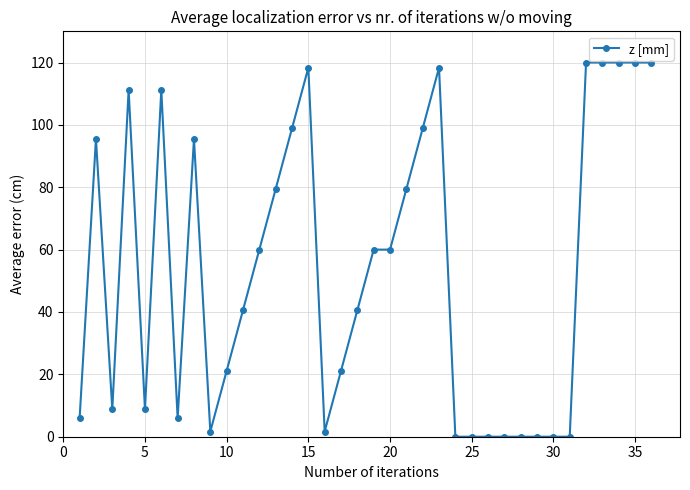

What is the sum of all values?

1942.9